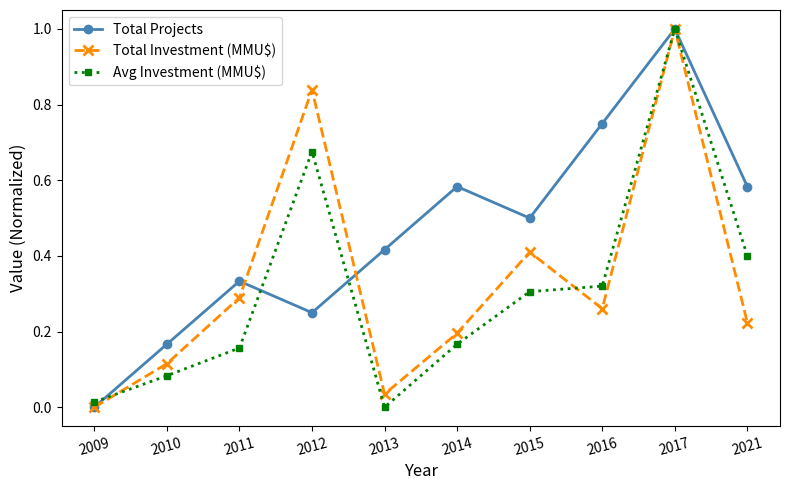

How many values in Avg Investment (MMU$) are above zero?

9